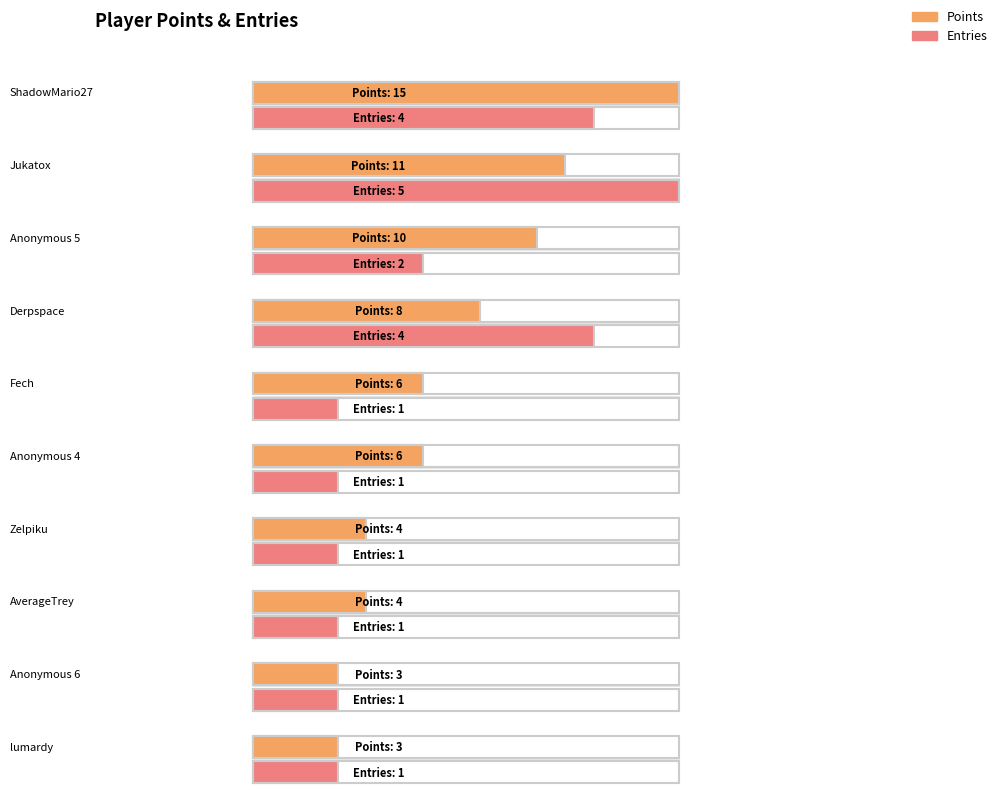

Read the Points value at lumardy.

3